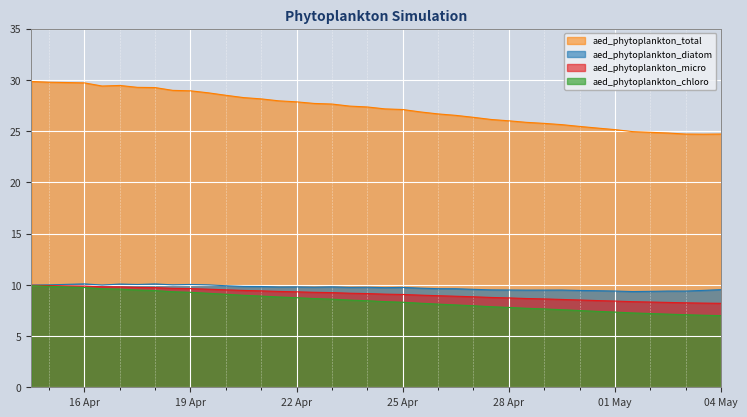

Which series has the largest total across all categories?

aed_phytoplankton_total